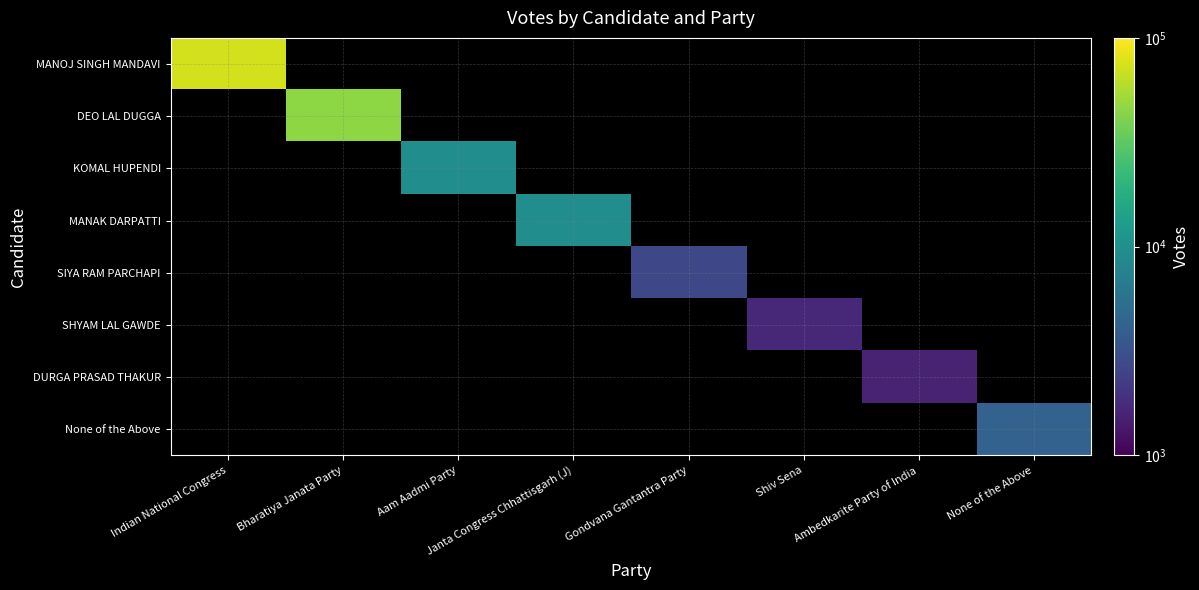

How many values in MANOJ SINGH MANDAVI are above zero?

1